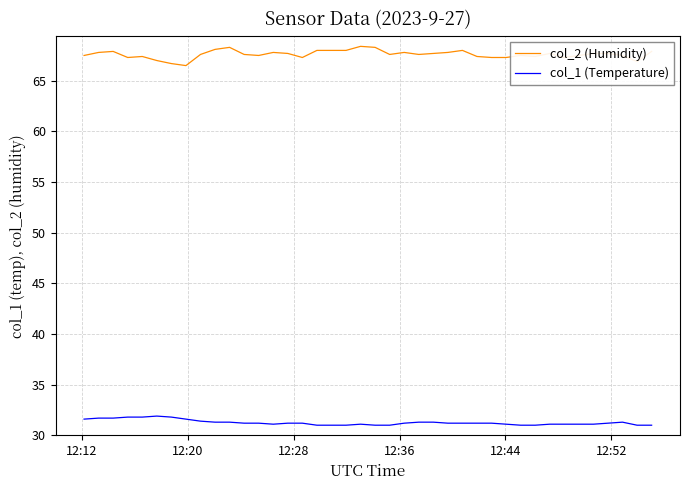

True or false: col_1 (Temperature) and col_2 (Humidity) intersect in this chart.

False